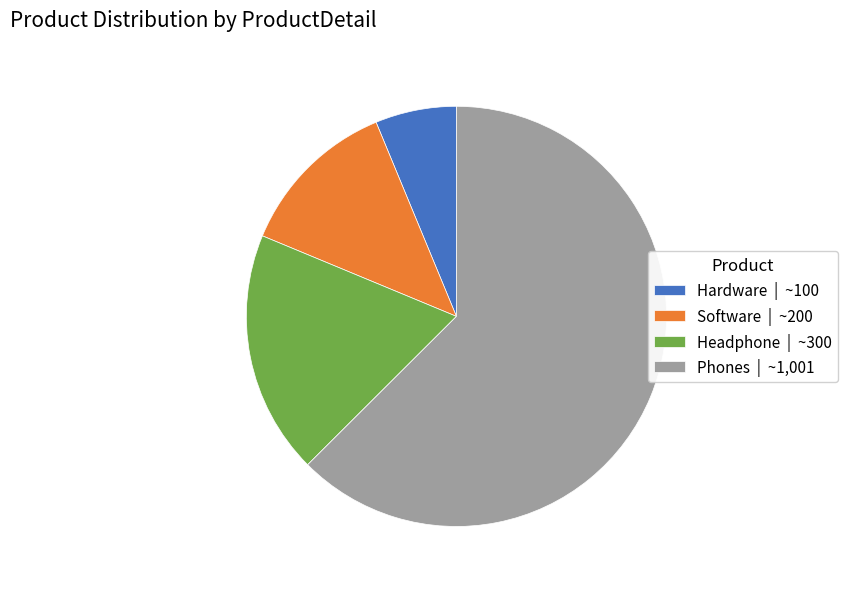

How many slices are in this pie chart?

4